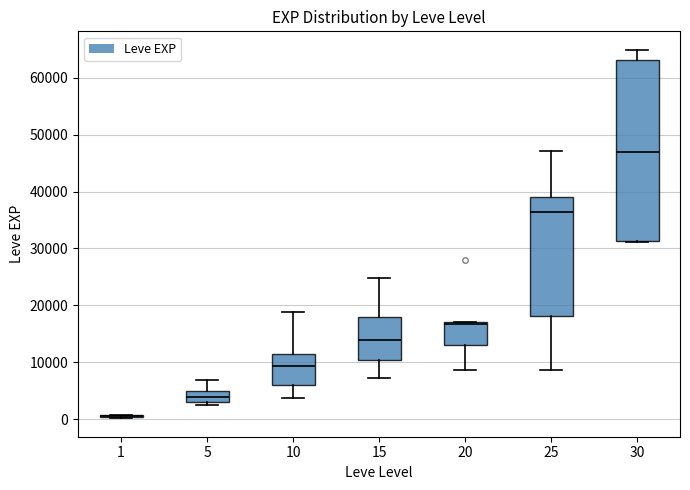

Reading left to right, read every box against the y-axis: the position of its median line, the range the box covers, and the ends of its whiskers. The values are not printed on the chart, so give them approximately, as read against the axis.

1: box collapsed to a line at 1000, whiskers 0 to 1000
5: median 4000, box 3000 to 5000, whiskers 2000 to 7000
10: median 9000, box 6000 to 12000, whiskers 4000 to 19000
15: median 14000, box 10000 to 18000, whiskers 7000 to 25000
20: median 17000 (just below the box's upper edge), box 13000 to 17000, whiskers 9000 to 17000
25: median 36000, box 18000 to 39000, whiskers 9000 to 47000
30: median 47000, box 31000 to 63000, whiskers 31000 to 65000